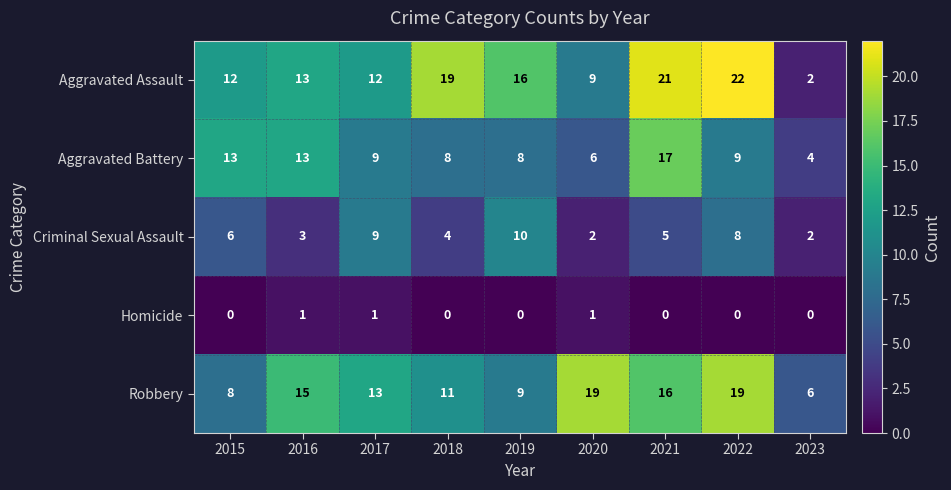

How many Homicide values are between 0 and 1?

9